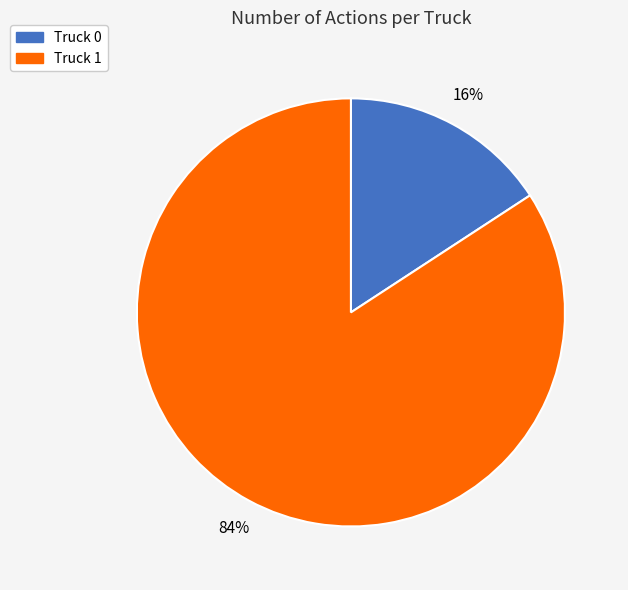

True or false: Truck 1 accounts for 84% of the total.

True